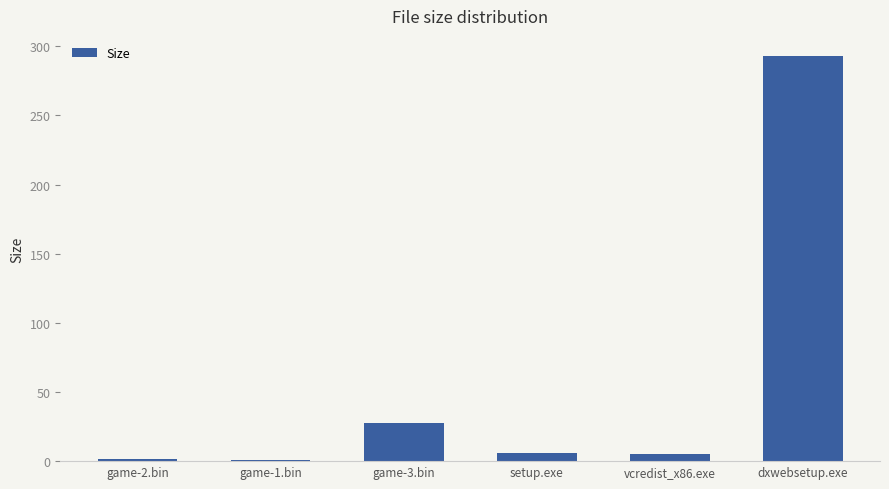

Which has a higher value, game-1.bin or setup.exe?

setup.exe